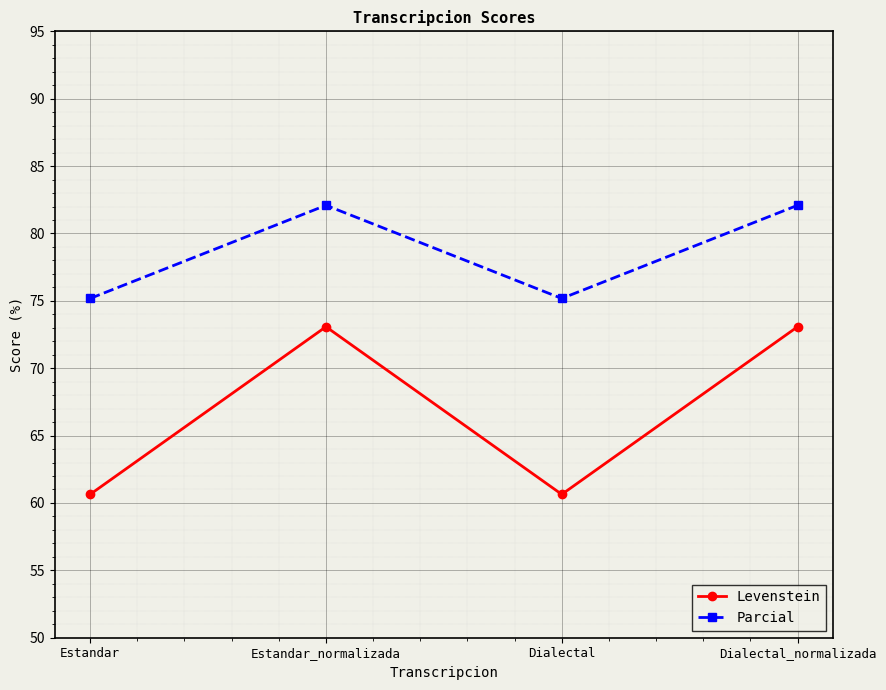

How many series are shown in this chart?

2